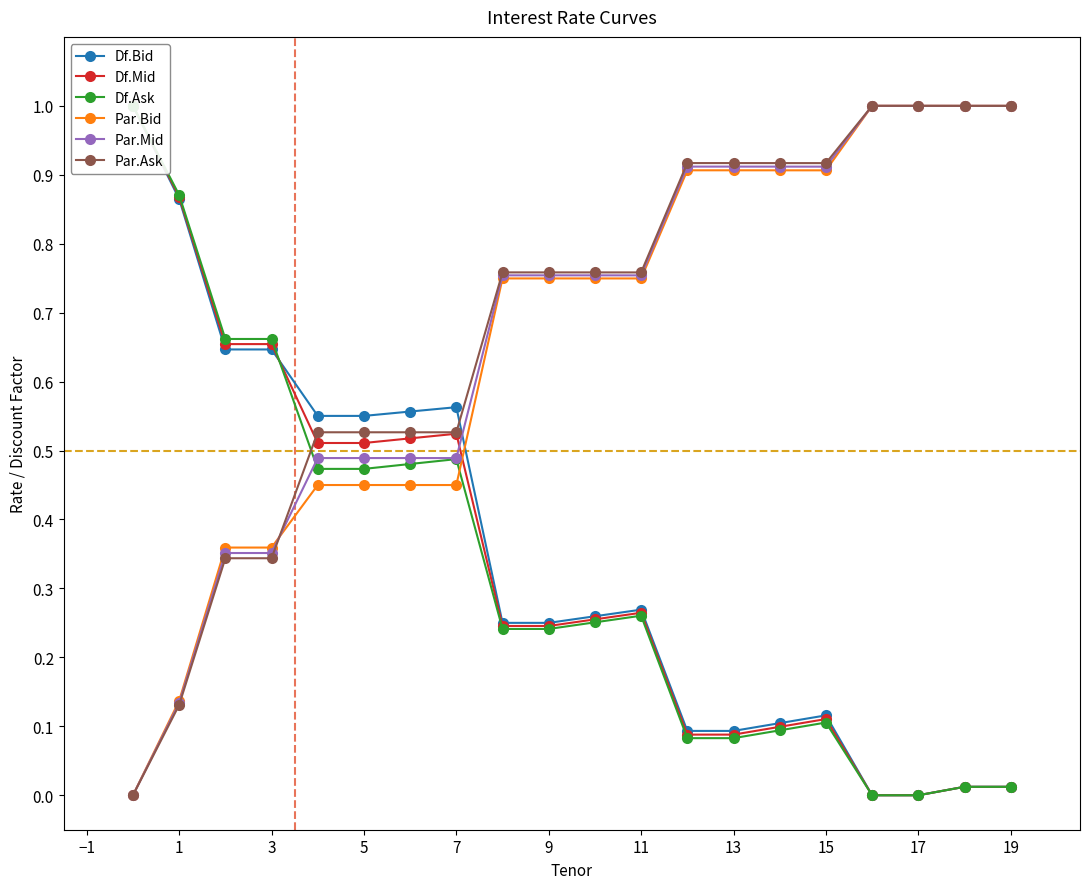

What are all the series names shown in the legend?

Df.Bid, Df.Mid, Df.Ask, Par.Bid, Par.Mid, Par.Ask